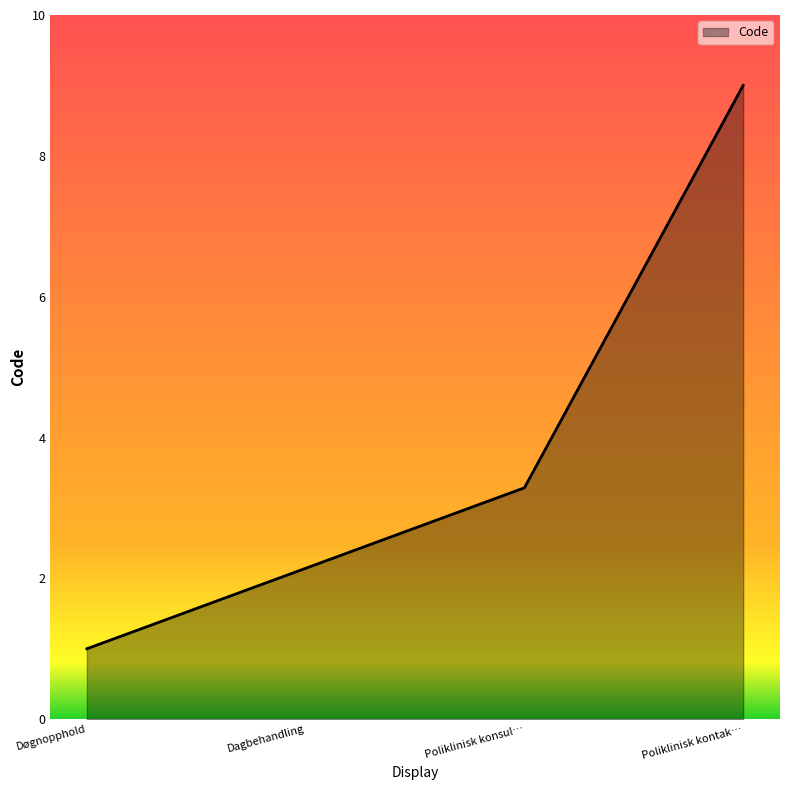

Read the value at Døgnopphold.

1.0